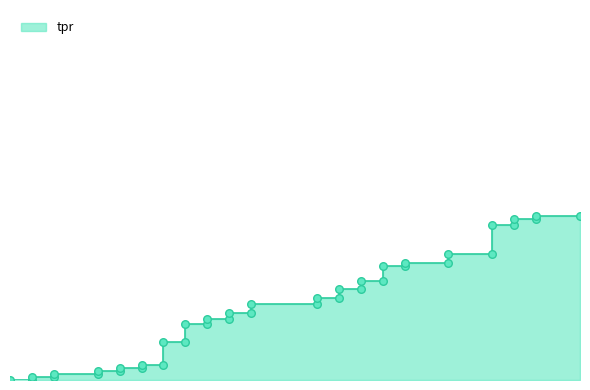

Which has a higher value, 0.008 or 0.144?

0.144